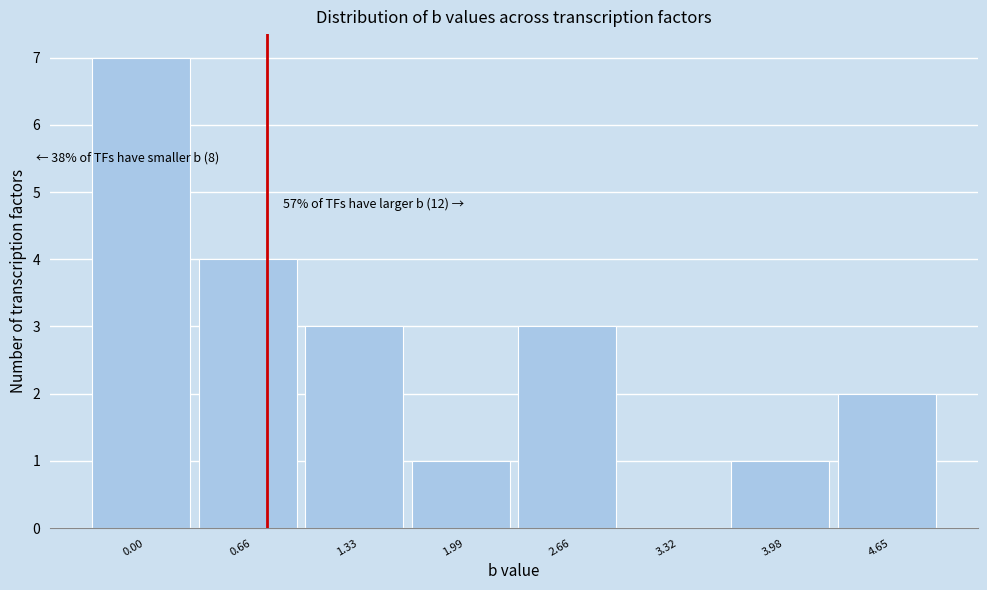

Reading left to right, what are all the values shown in this chart?

0.00=7	0.66=4	1.33=3	1.99=1	2.66=3	3.32=0	3.98=1	4.65=2